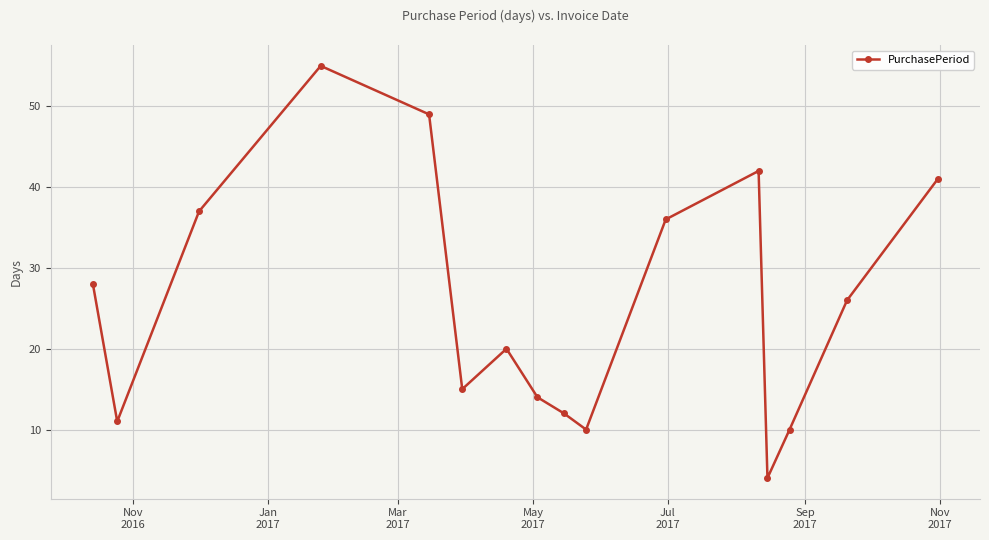

What is the smallest value displayed?

4